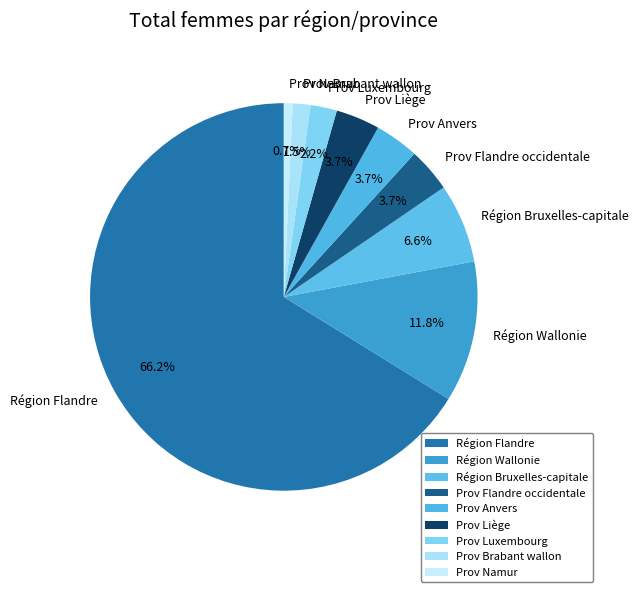

To the nearest percent, what is the difference between the Région Flandre and Prov Liège slice percentages?

62%